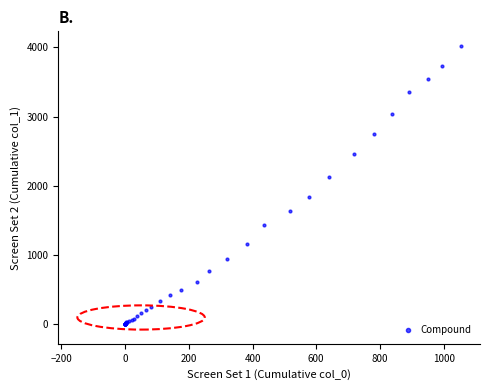

What Y value in the scatter plot is closest to 2015?

2131